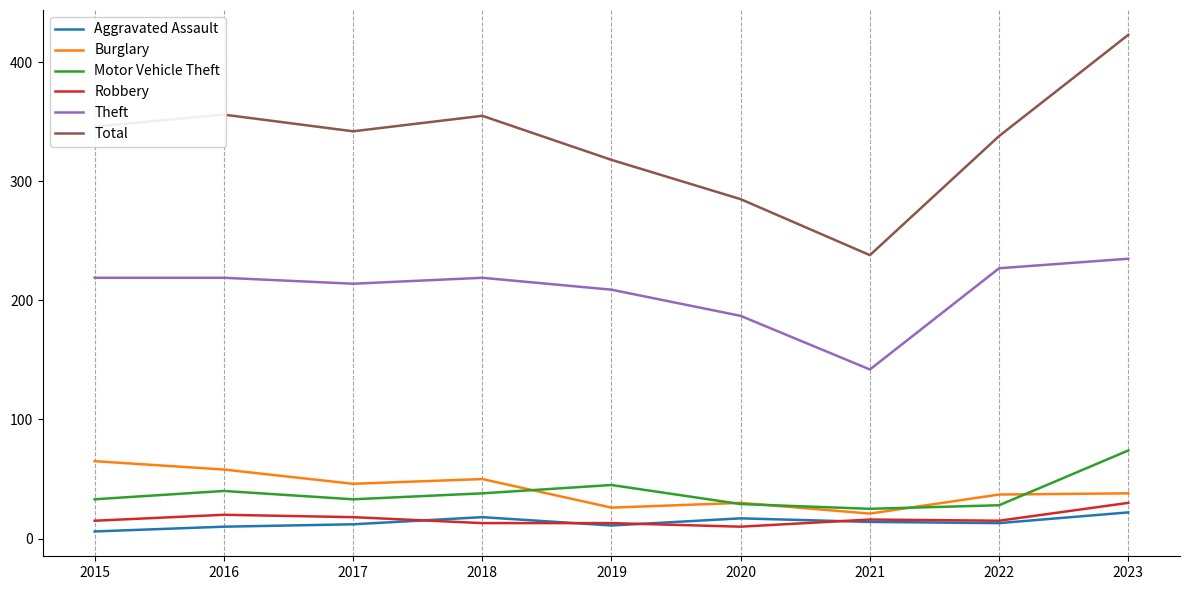

How many values in the Robbery series are below 15?

3